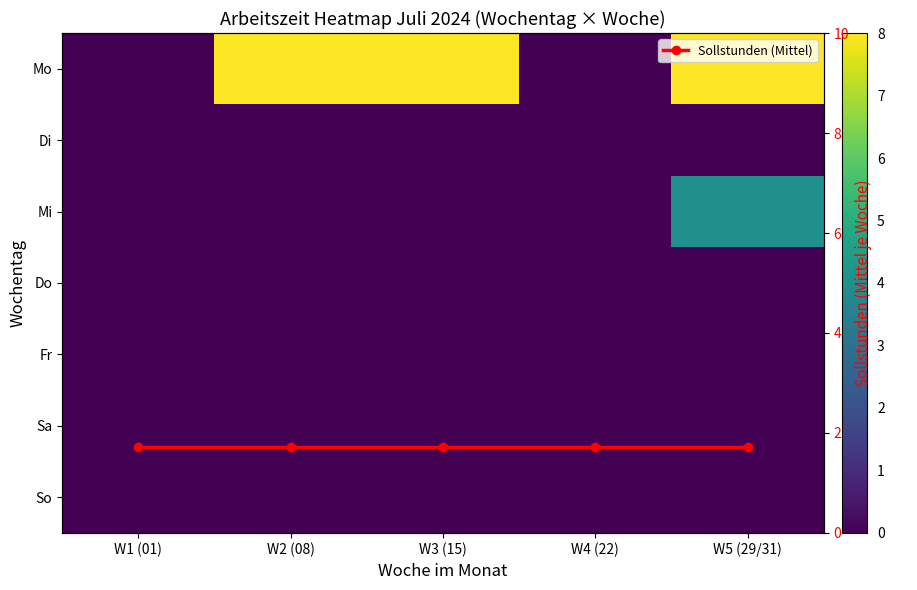

At W2 (08), list the series in order from smallest to largest.

Di, Mi, Do, Fr, Sa, So, Sollstunden (Mittel), Mo